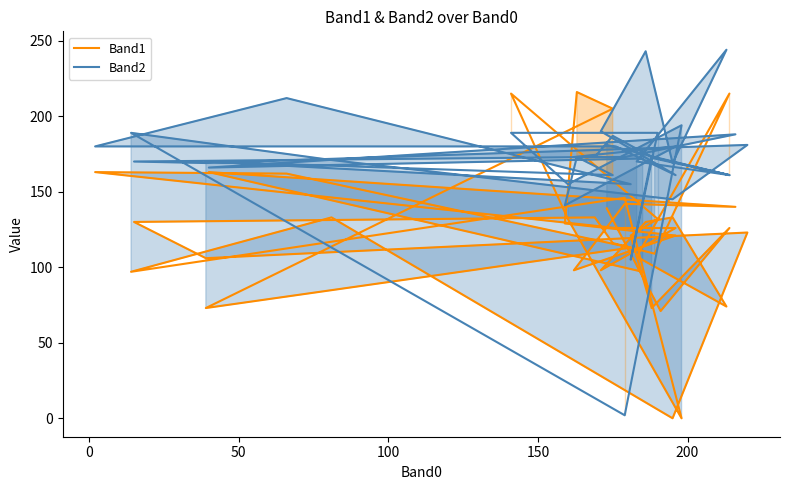

How many data points does each series have?

40